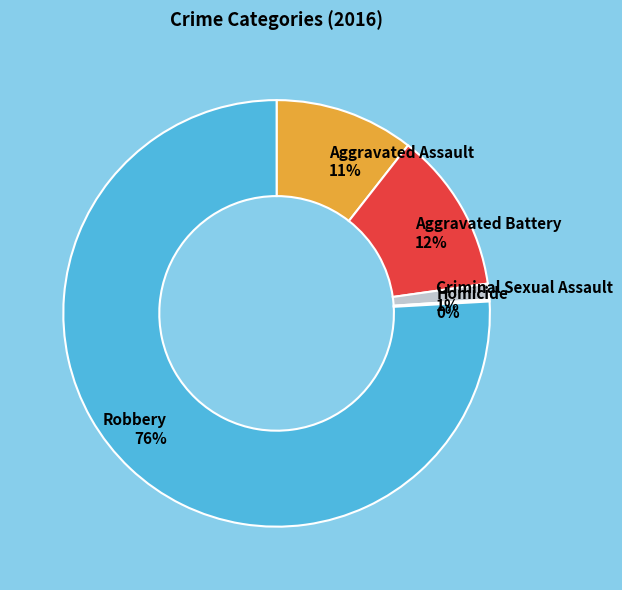

Approximately how many times larger is the value at Aggravated Assault 11% compared to Aggravated Battery 12%?

0.9